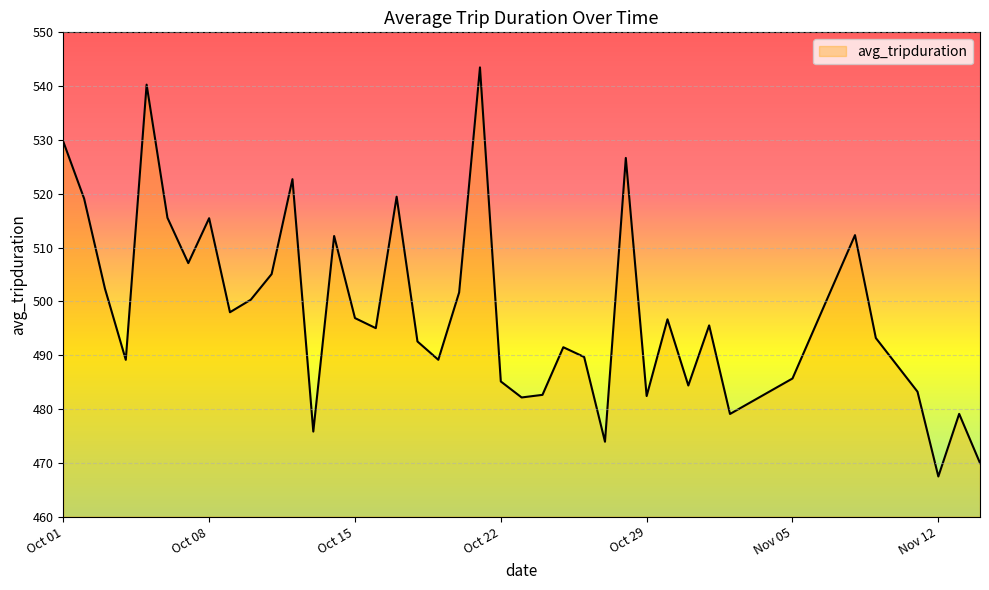

What is the maximum value shown in the chart?

543.5